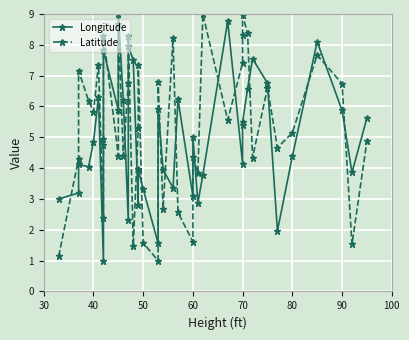

How many lines are shown in the chart?

2